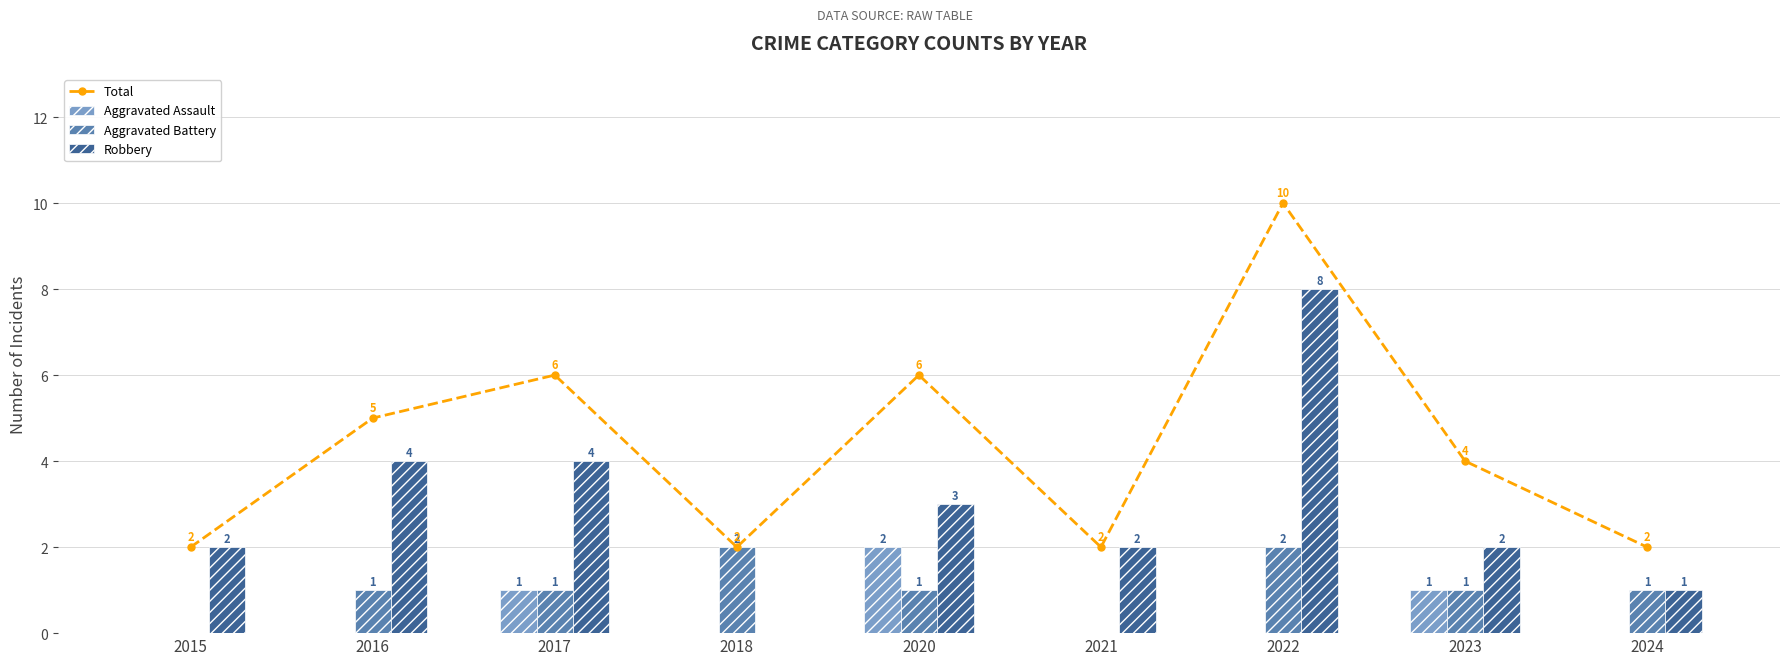

How many positive values does the Robbery series have?

8